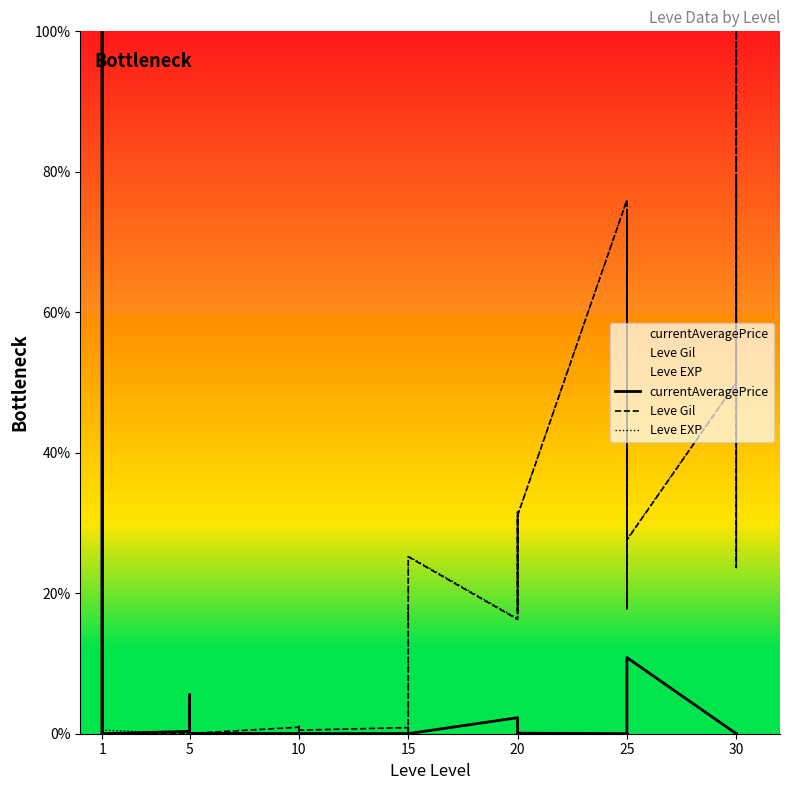

Between which two adjacent categories do currentAveragePrice and Leve EXP first intersect?

1 and 1